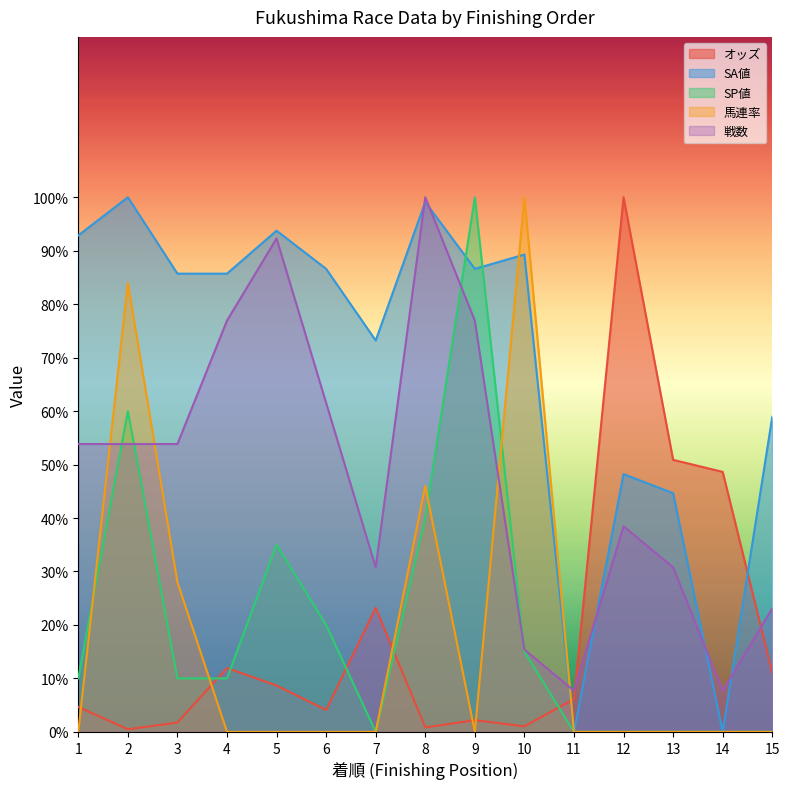

What value does the SA値 series have at 15?

58.9